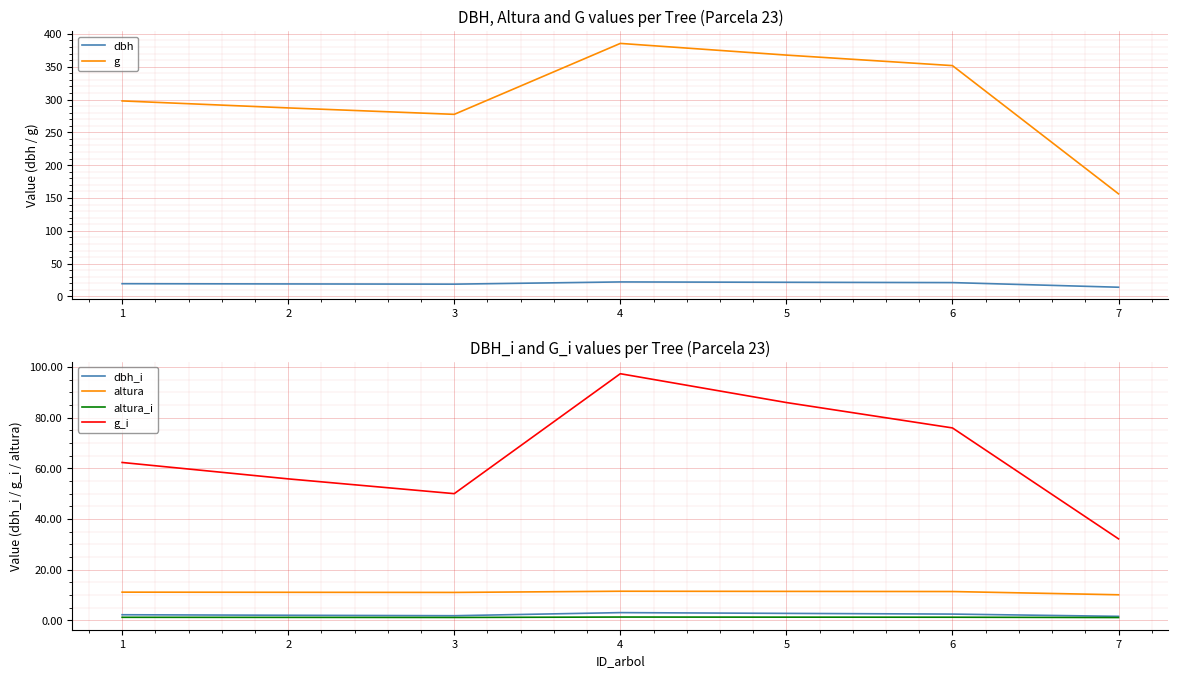

Which category has the highest value in the g_i series?

4